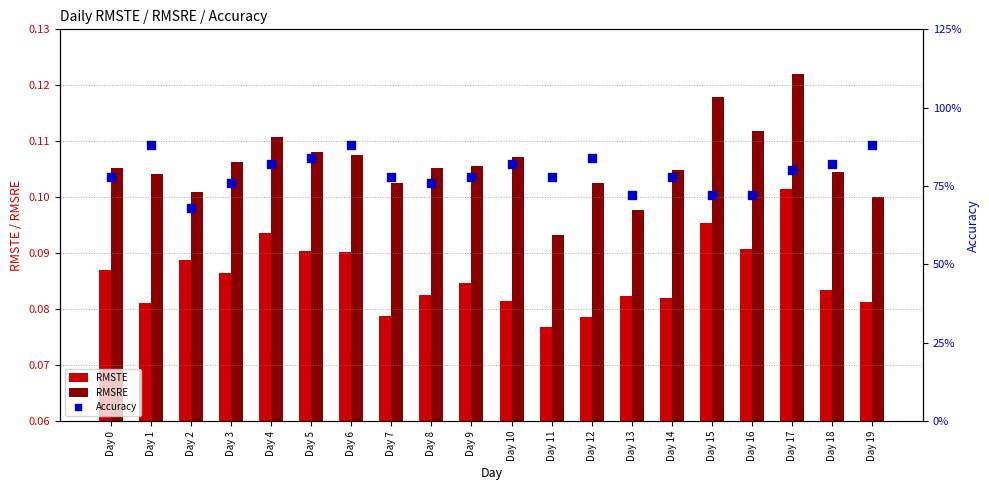

Which series has the widest spread of Y values?

Accuracy